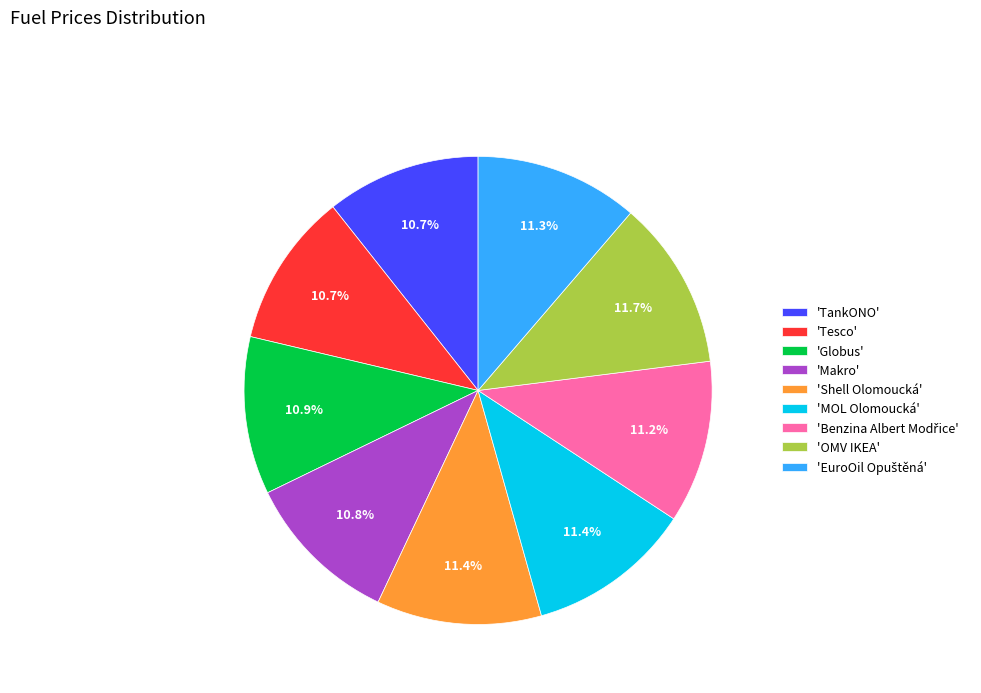

Does 'Globus' account for over 50% of the chart?

No